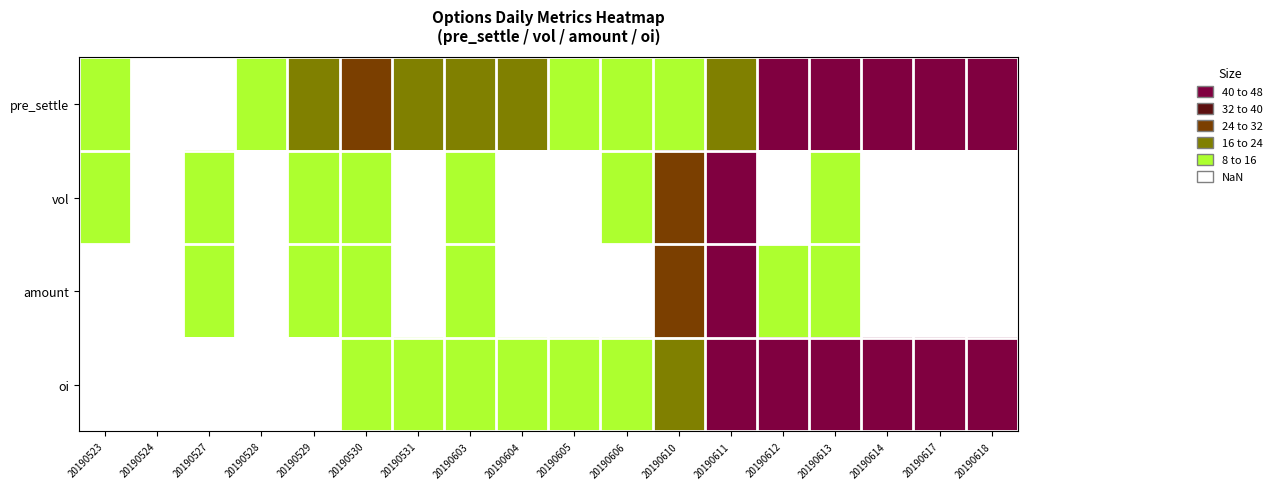

What is the spread (max minus min) of values at 20190603?

5.0